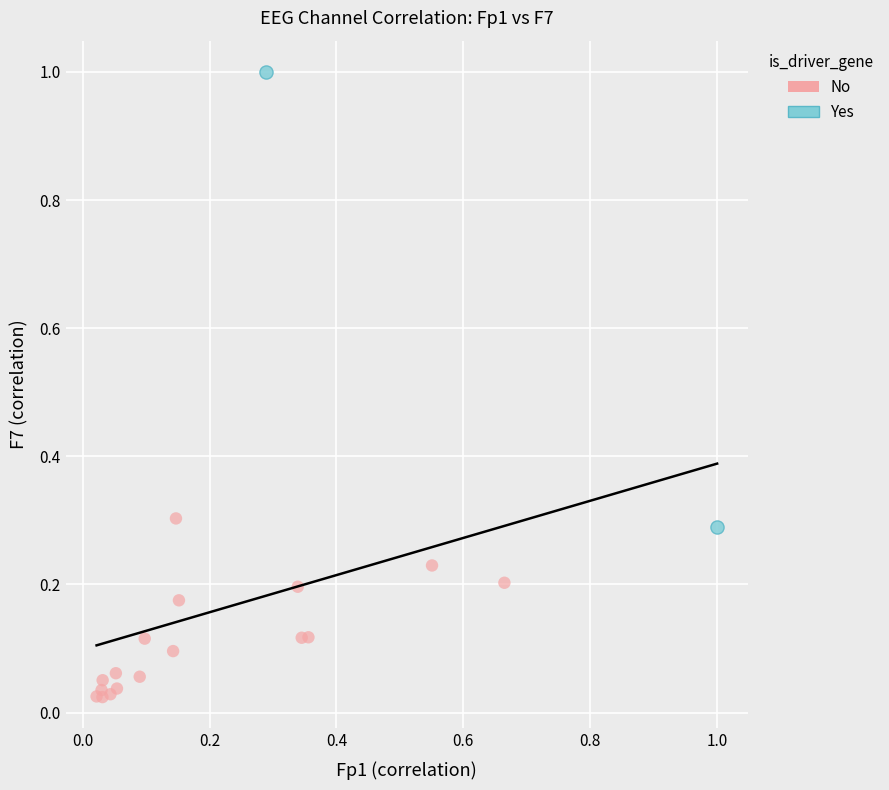

Which series contains the lowest Y value?

No